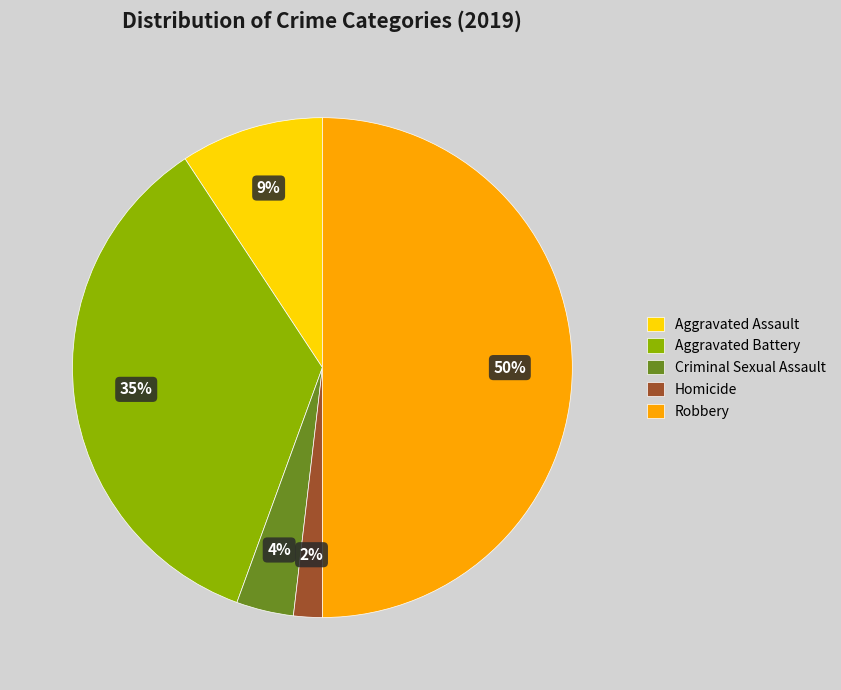

What percentage is the Robbery slice, to the nearest percent?

50%